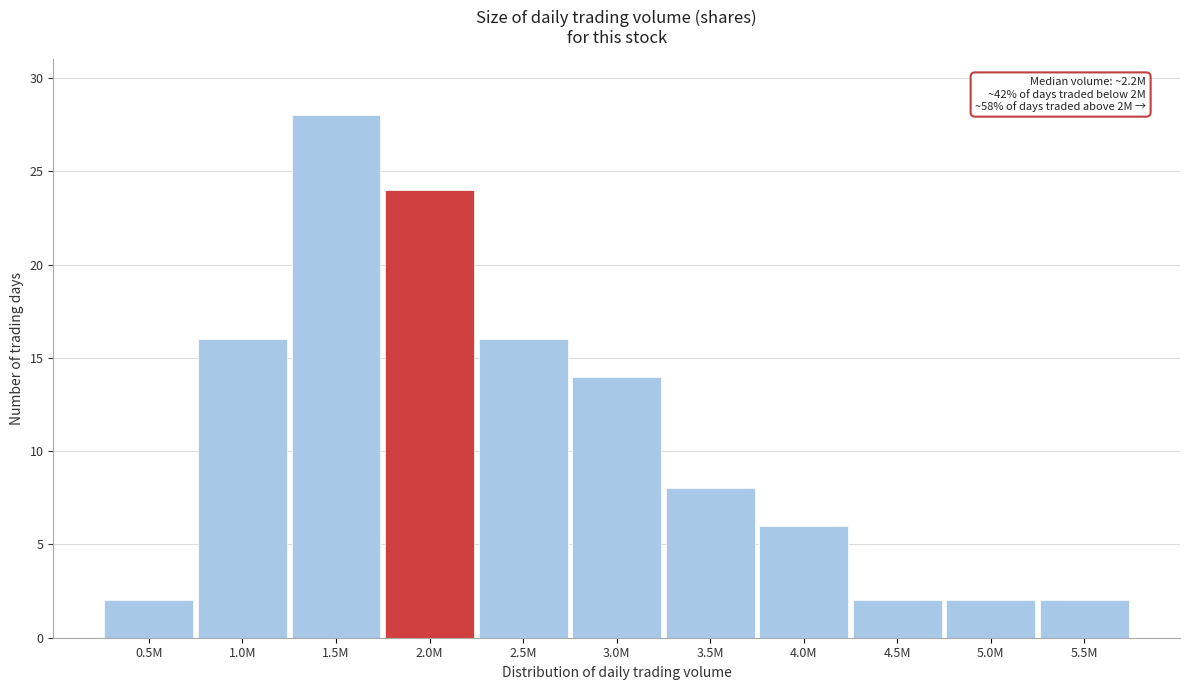

Reading left to right, transcribe all the data shown in this chart.

0.5M=2	1.0M=16	1.5M=28	2.0M=24	2.5M=16	3.0M=14	3.5M=8	4.0M=6	4.5M=2	5.0M=2	5.5M=2